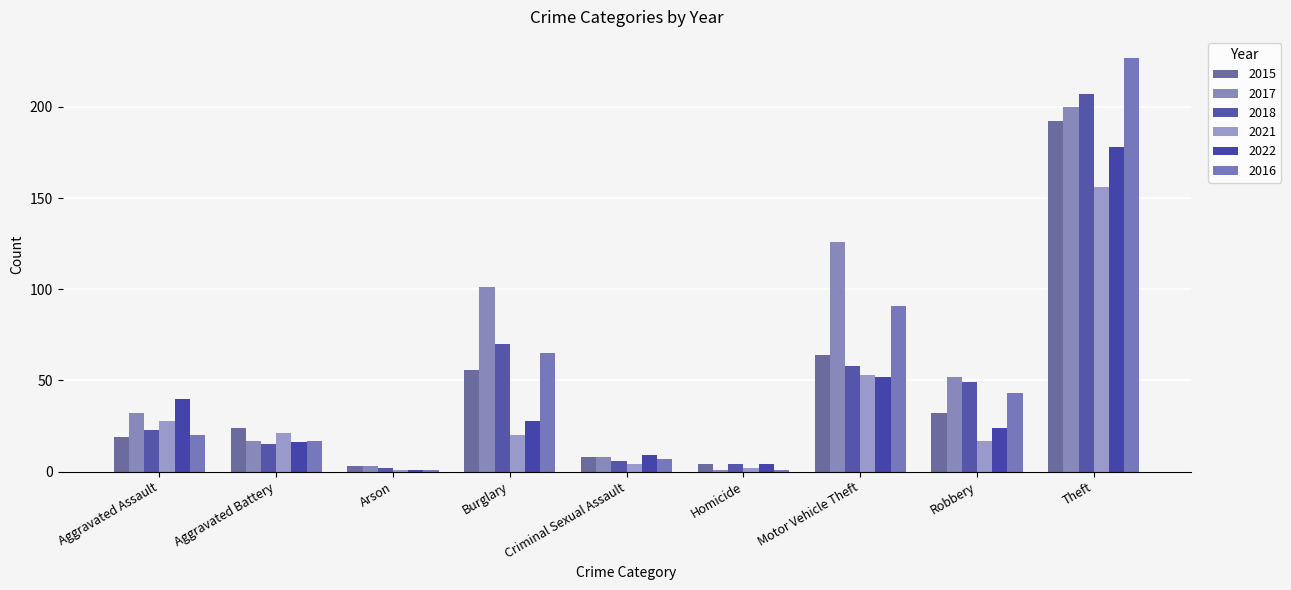

How many groups of bars are there?

9